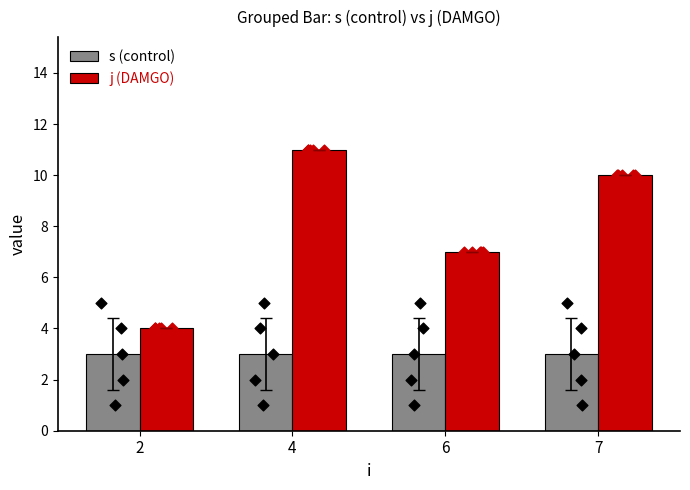

Which series has the largest total across all categories?

j (DAMGO)